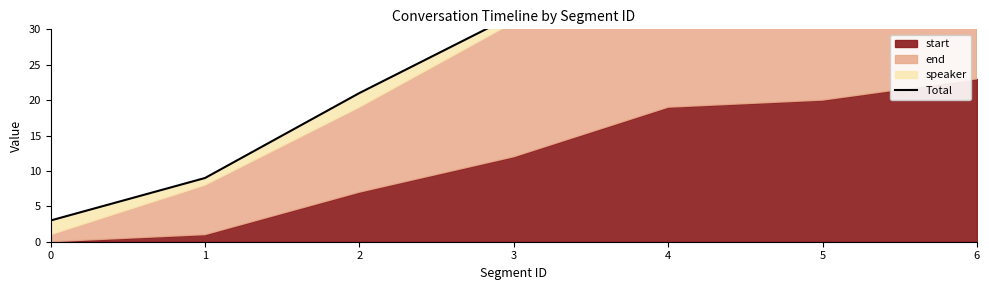

Reading right to left, transcribe all the data shown in this chart.

51	44	42	32	21	9	3